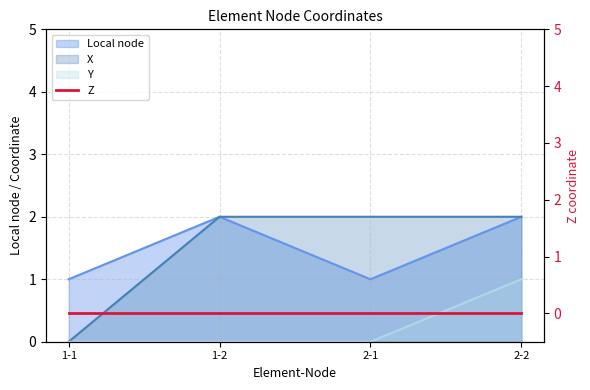

Which category has the lowest value in the Local node series?

1-1